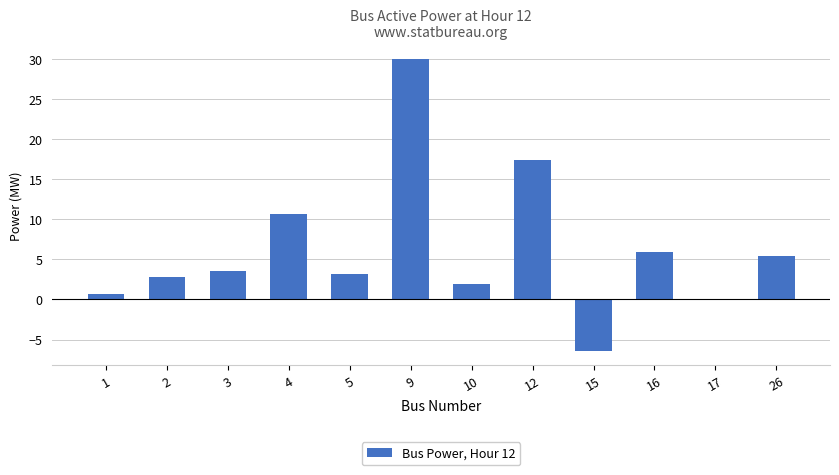

True or false: the data shows 10.7 at 4.

True